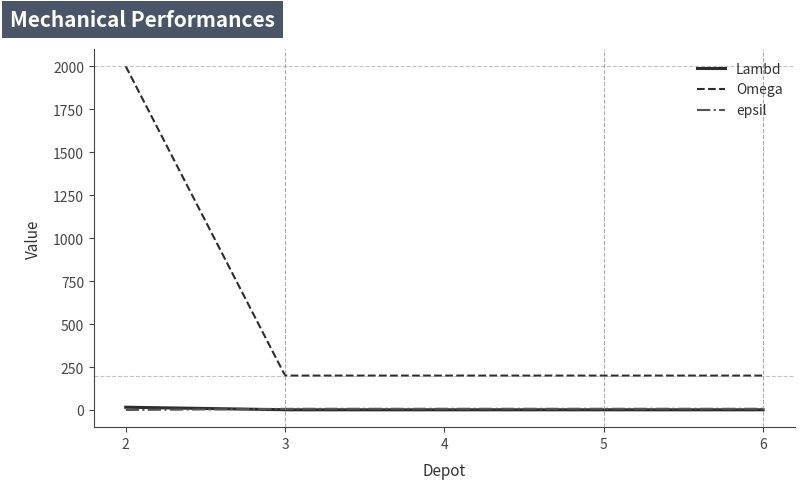

Which series has the largest range (max minus min)?

Omega